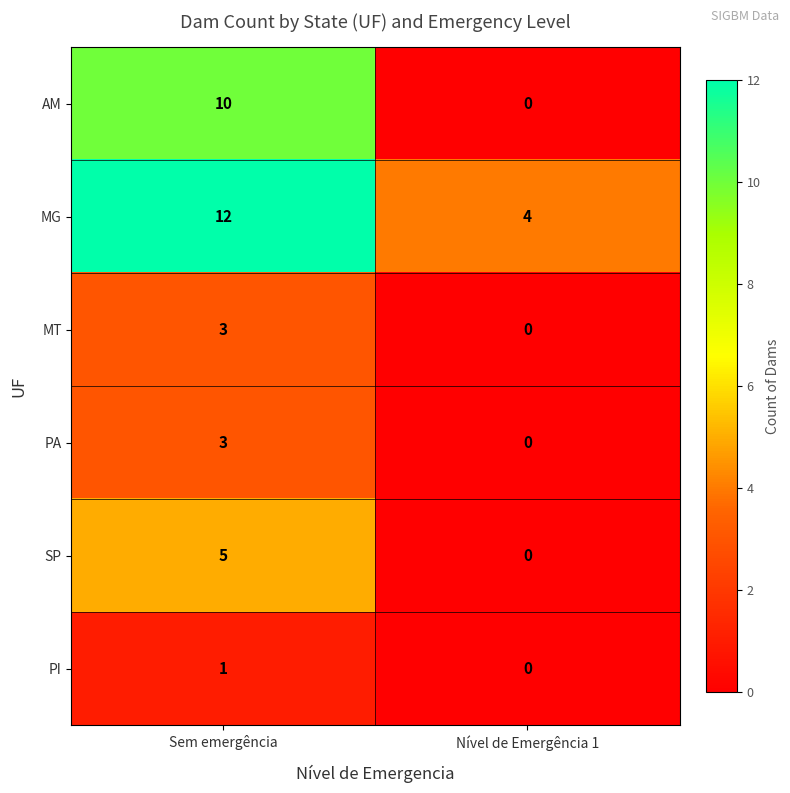

What is the difference between the maximum and minimum values in the PA series?

3